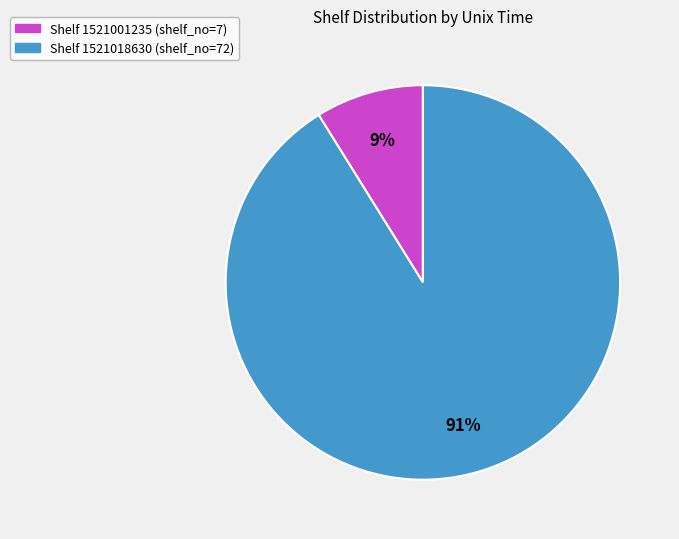

True or false: Shelf 1521001235 (shelf_no=7) accounts for 1% of the total.

False